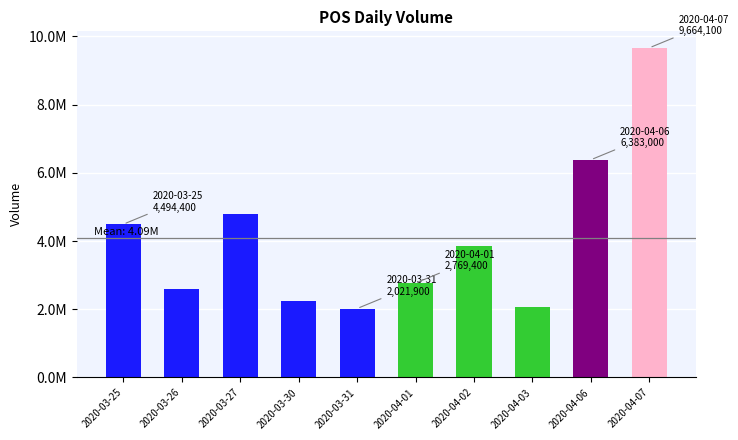

What is the label of the 2nd bar from the left?

2020-03-26